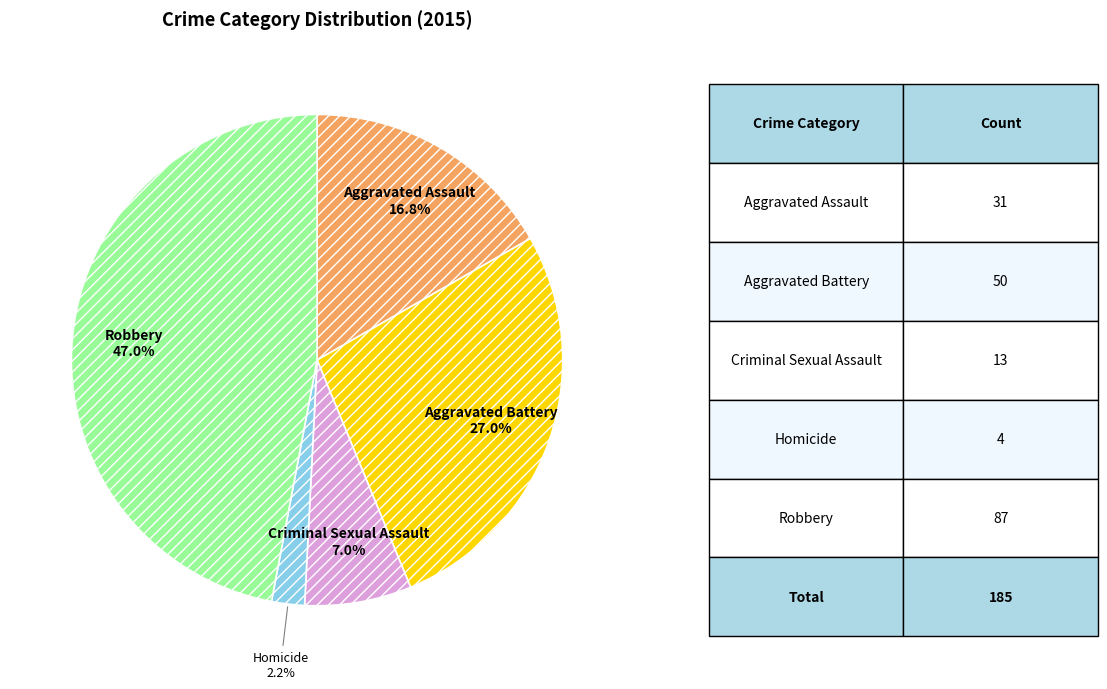

True or false: Aggravated Battery accounts for 15% of the total.

False